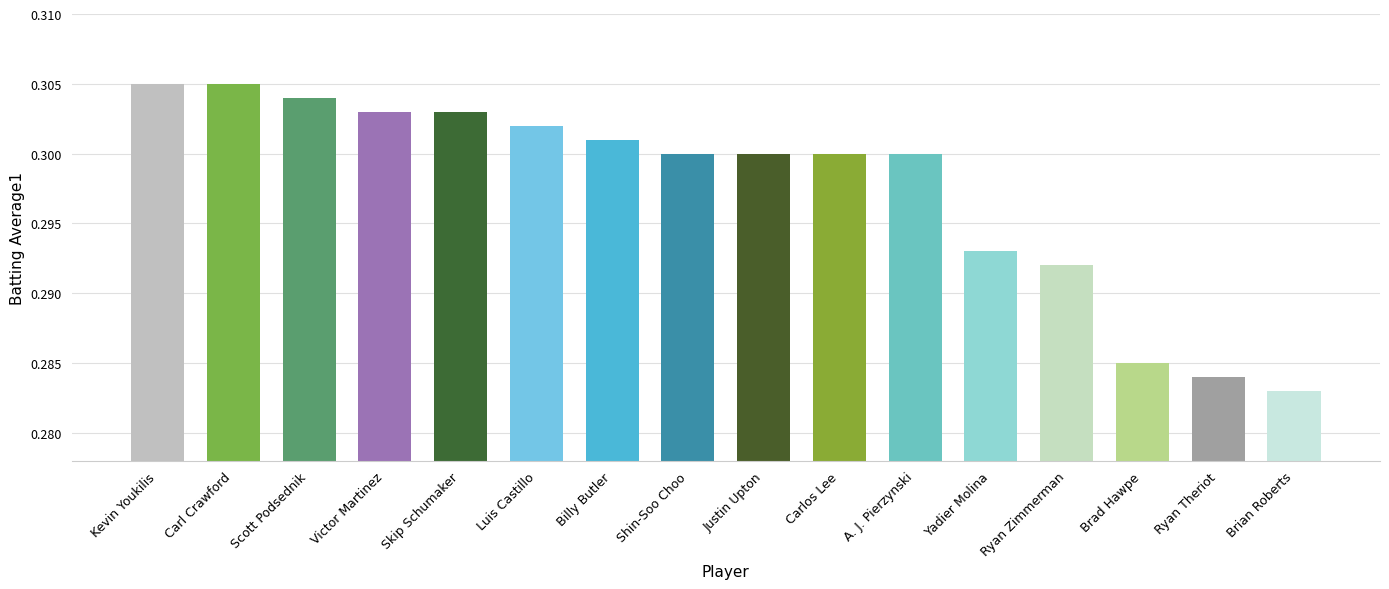

Is it true that the value at Shin-Soo Choo is 0.3?

True